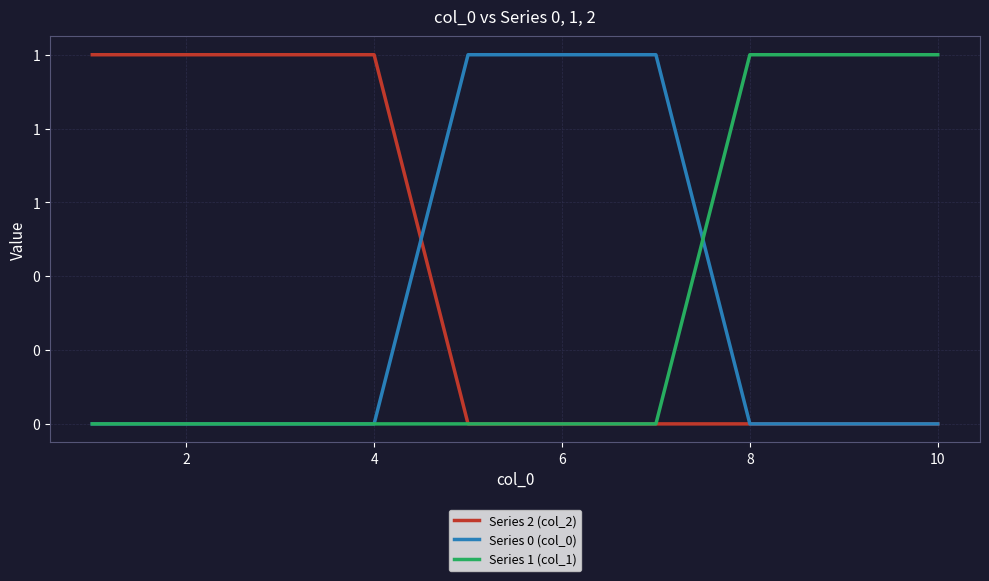

What are all the series names shown in the legend?

Series 2 (col_2), Series 0 (col_0), Series 1 (col_1)